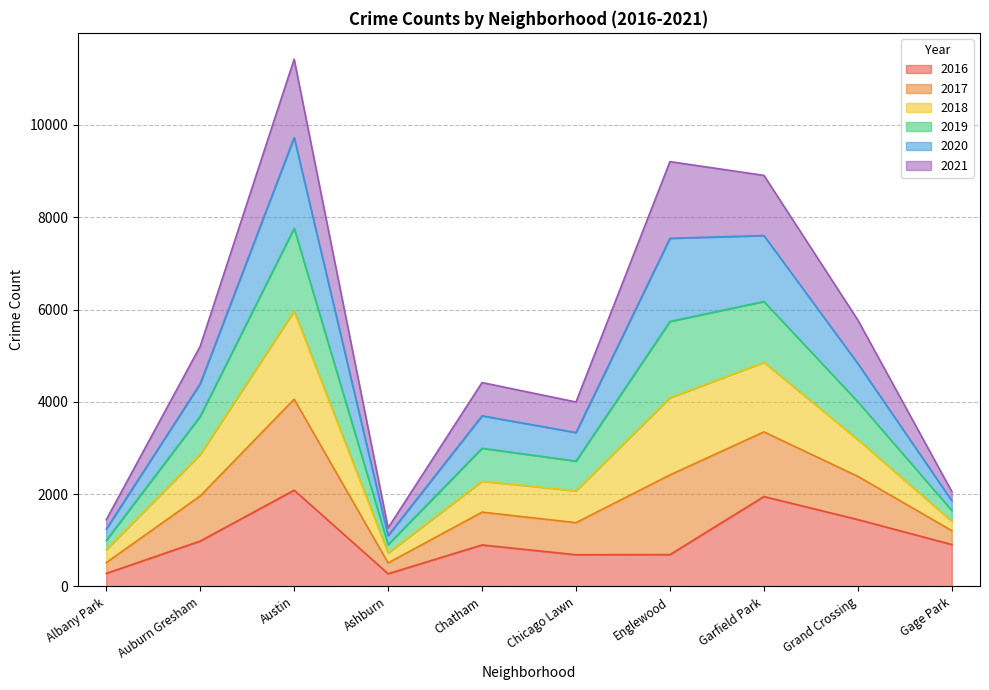

In 2017, how many points are lower than both neighbors (excluding endpoints)?

2